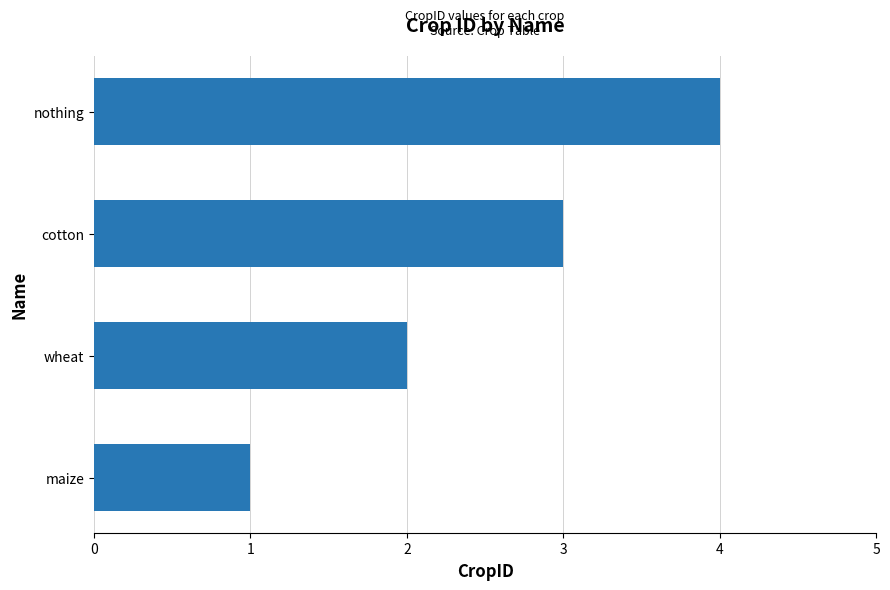

How many distinct data groups are displayed?

1